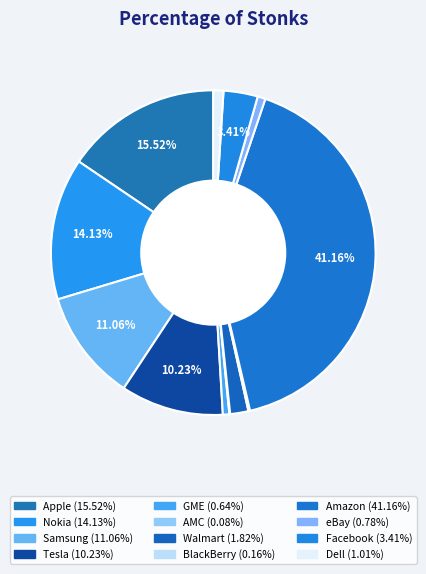

Is GME the majority of the pie?

No